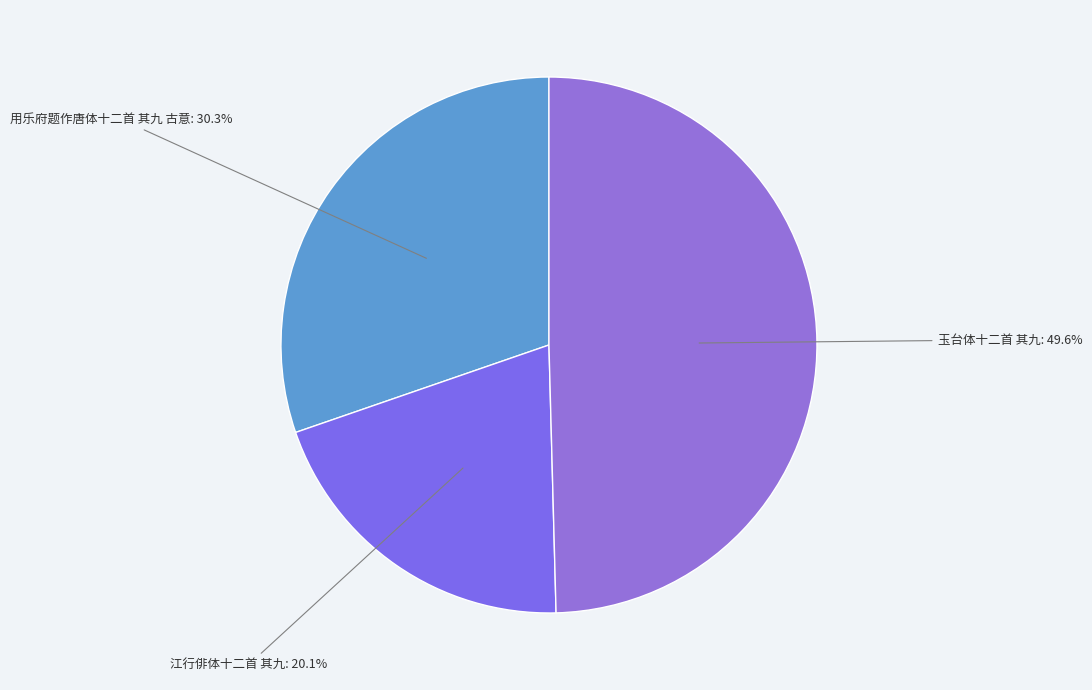

Between 用乐府题作唐体十二首 其九 古意 and 玉台体十二首 其九, which is larger?

玉台体十二首 其九